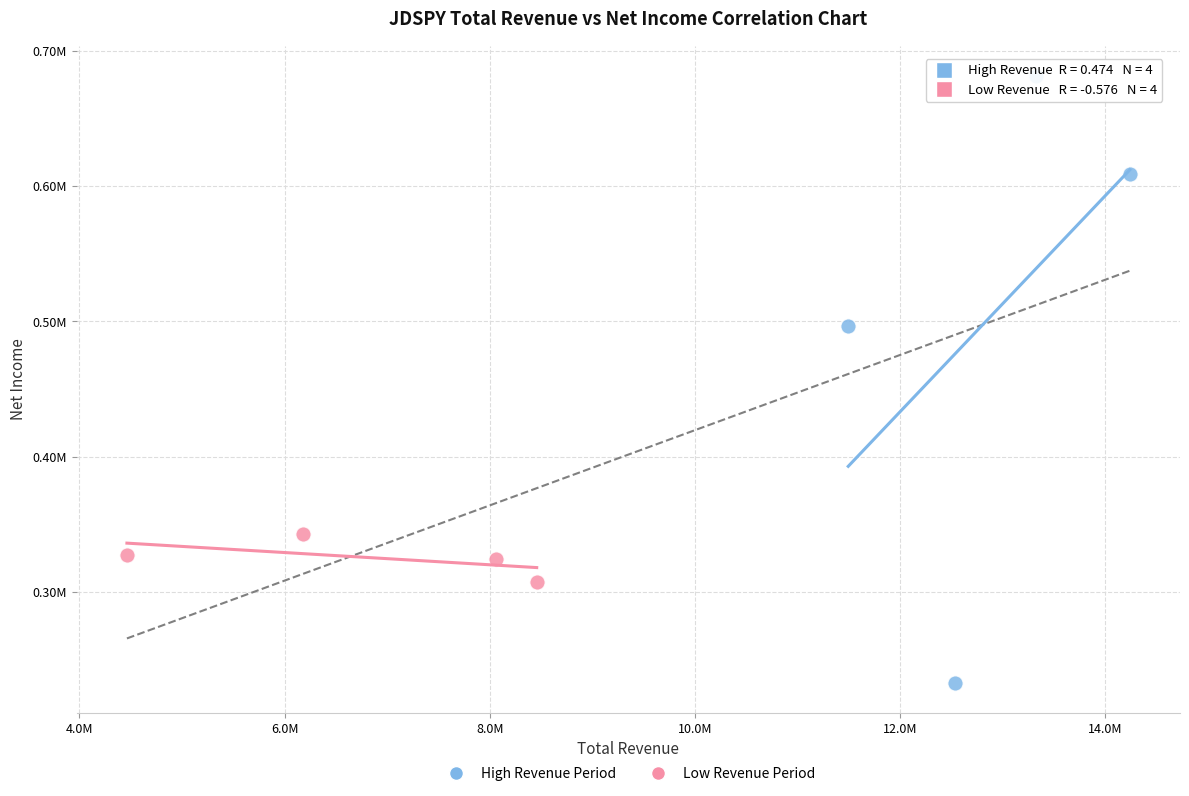

What are all the series names shown in the legend?

High Revenue Period, Low Revenue Period